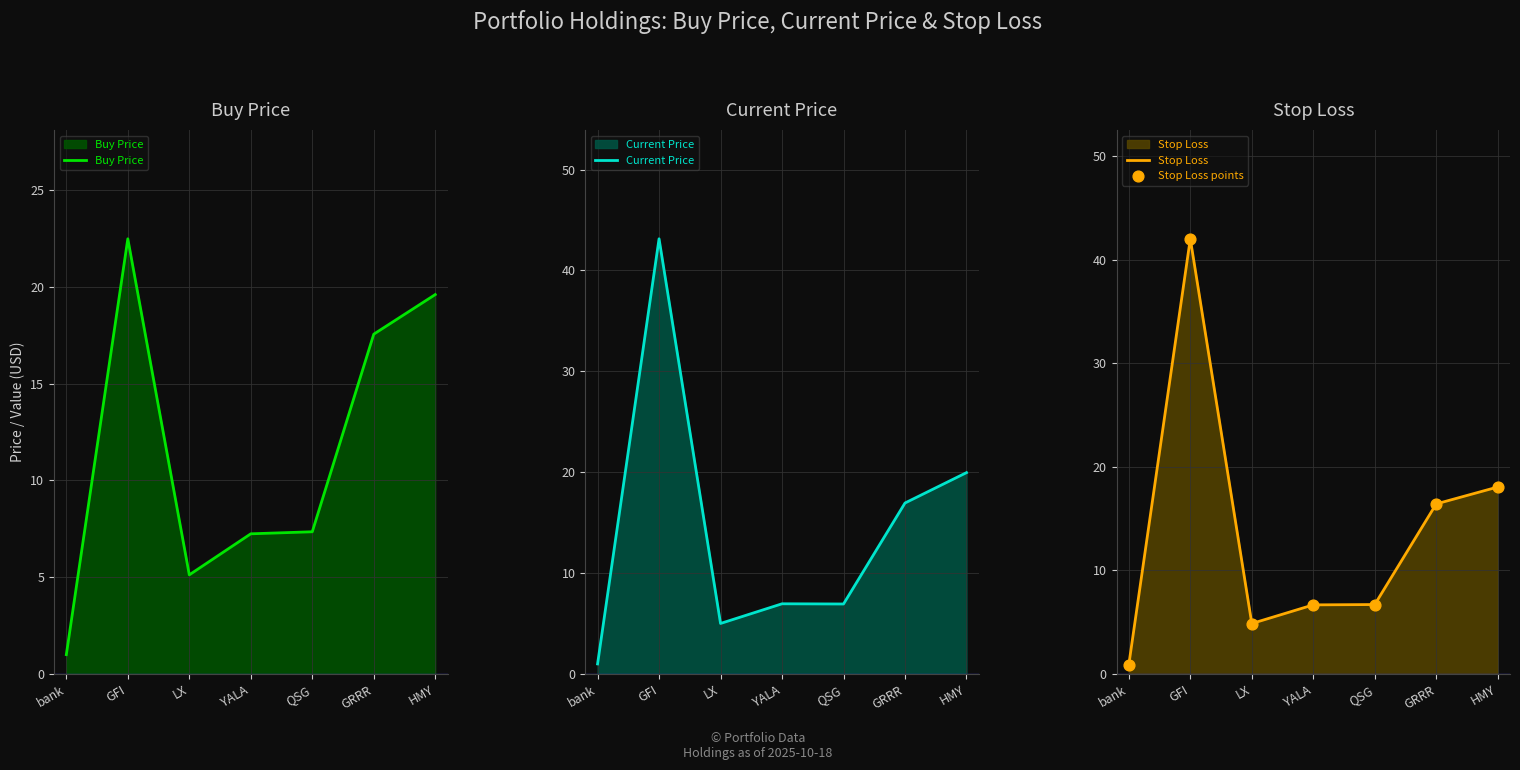

Which series has the largest total across all categories?

Current Price